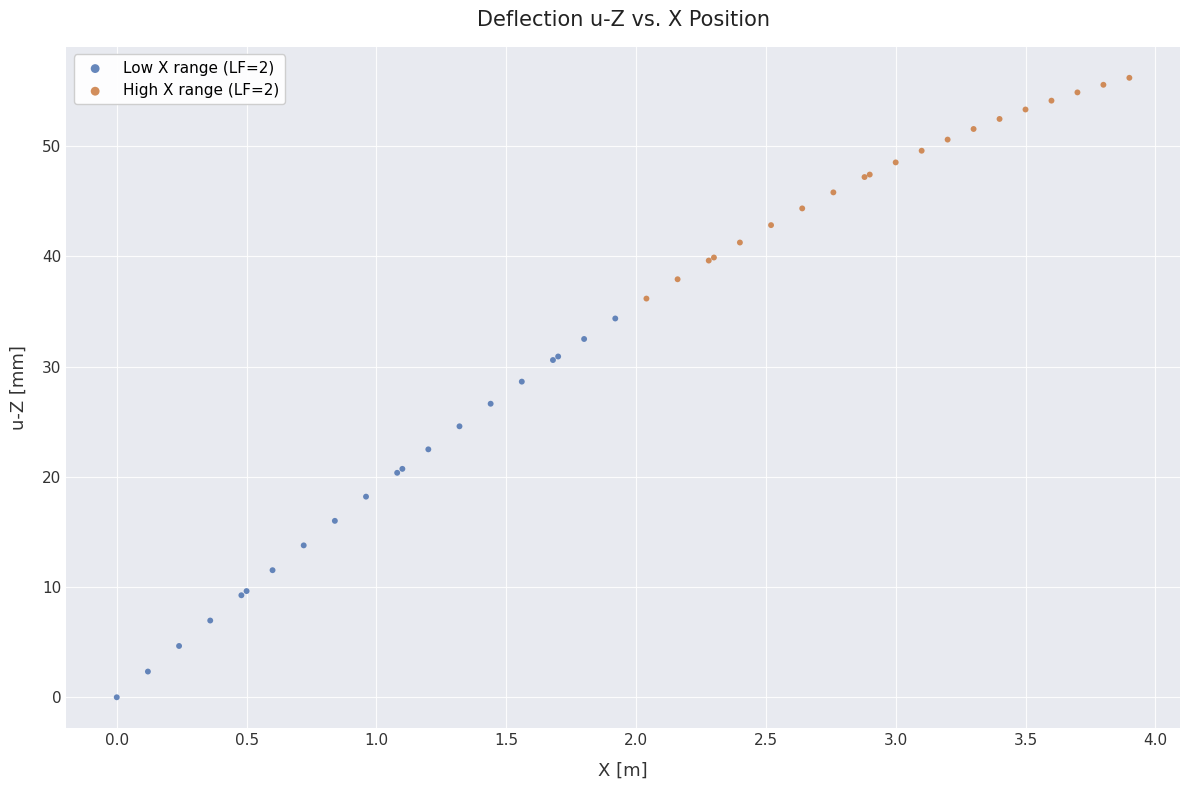

Which series reaches the maximum Y coordinate?

High X range (LF=2)